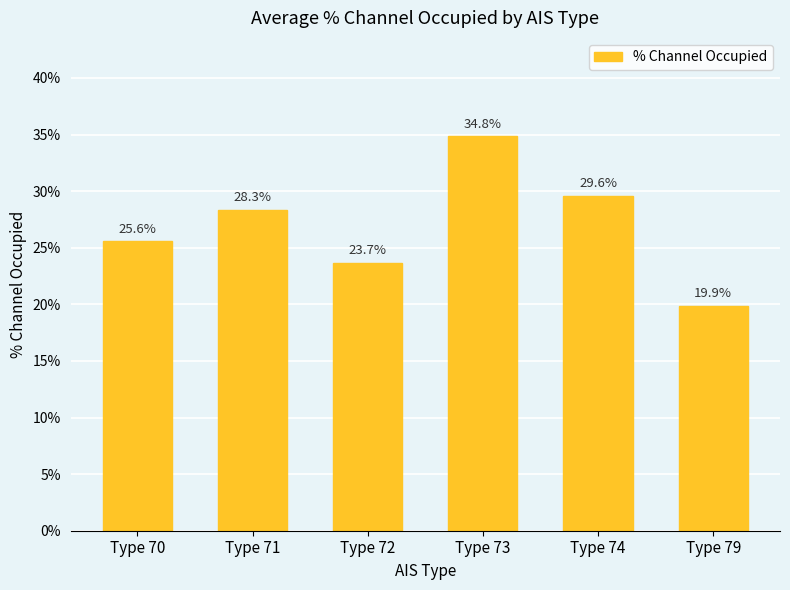

The value at Type 74 is 29.6. True or false?

True